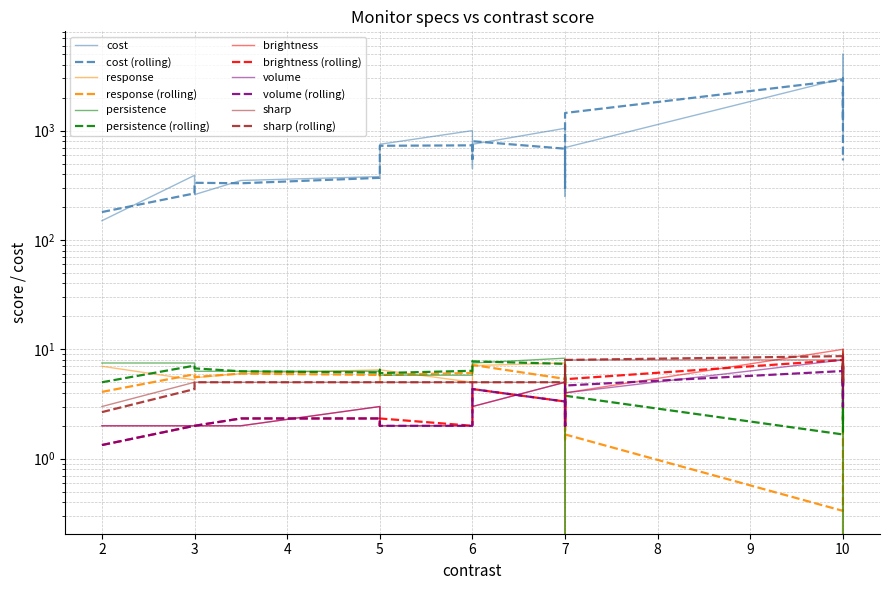

What is the approximate value of response at 5?

6.5